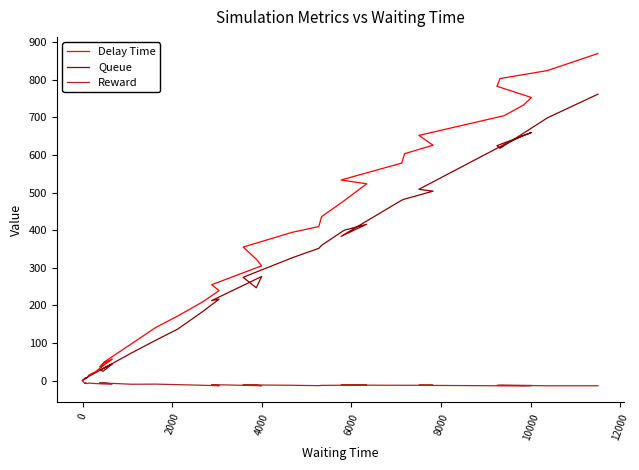

What is the sum of all Reward values?

-396.7